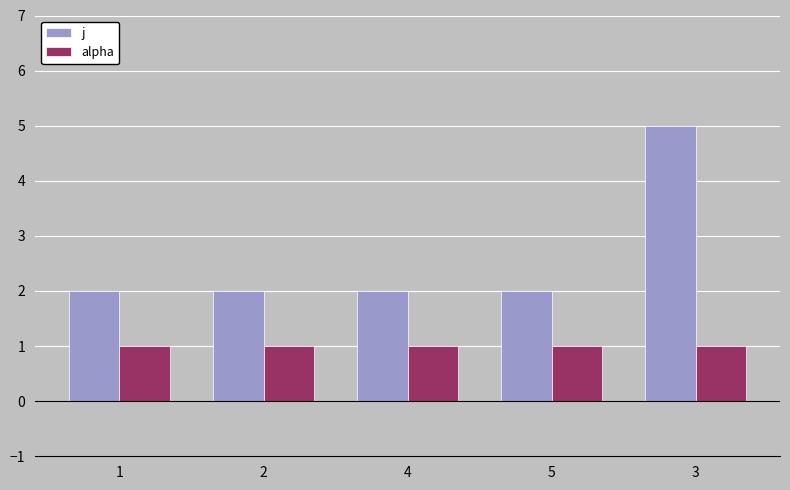

List the series in order of their peak value, lowest first.

alpha, j